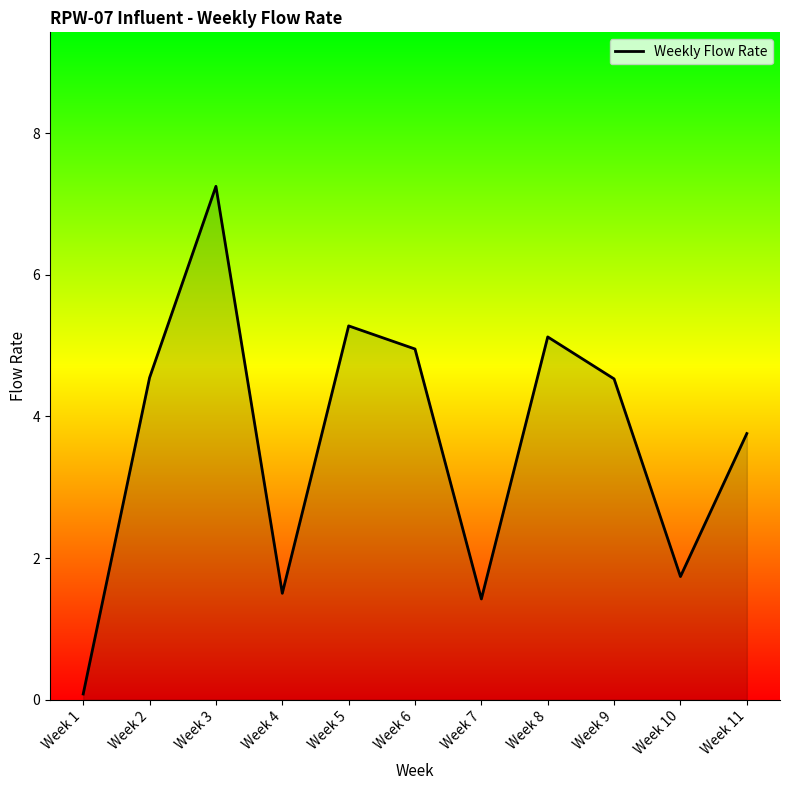

Between Week 6 and Week 4, which is larger?

Week 6